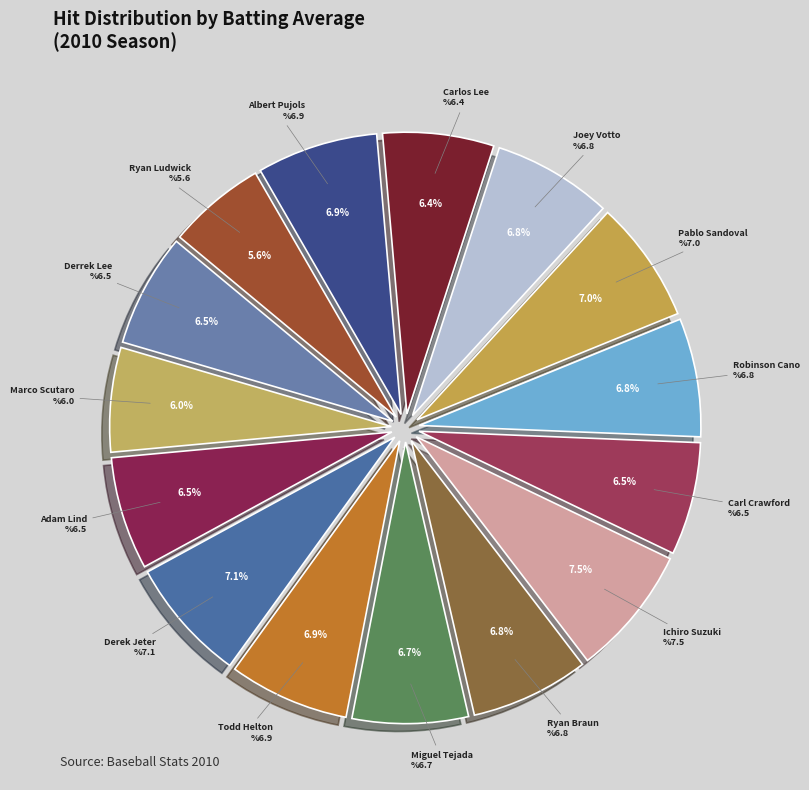

Is the sum of Joey Votto and Miguel Tejada greater than half?

No